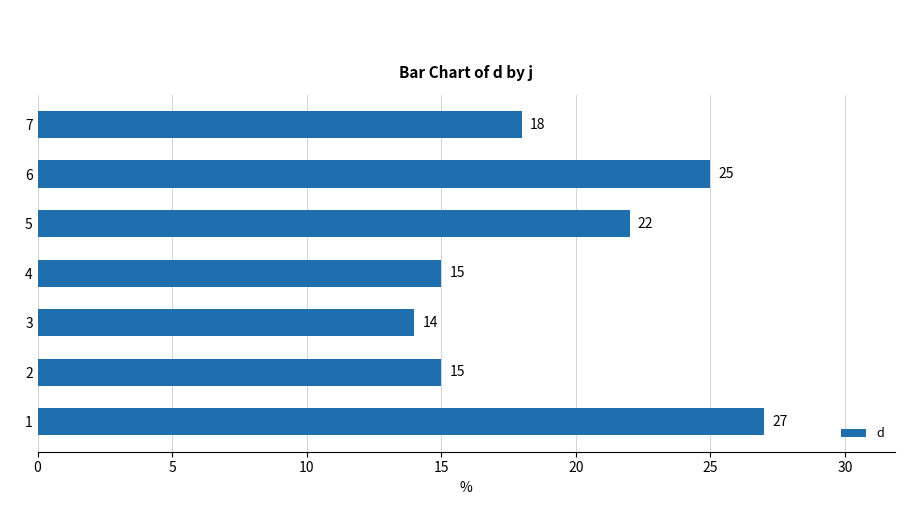

Which category has the lowest value across all series?

3